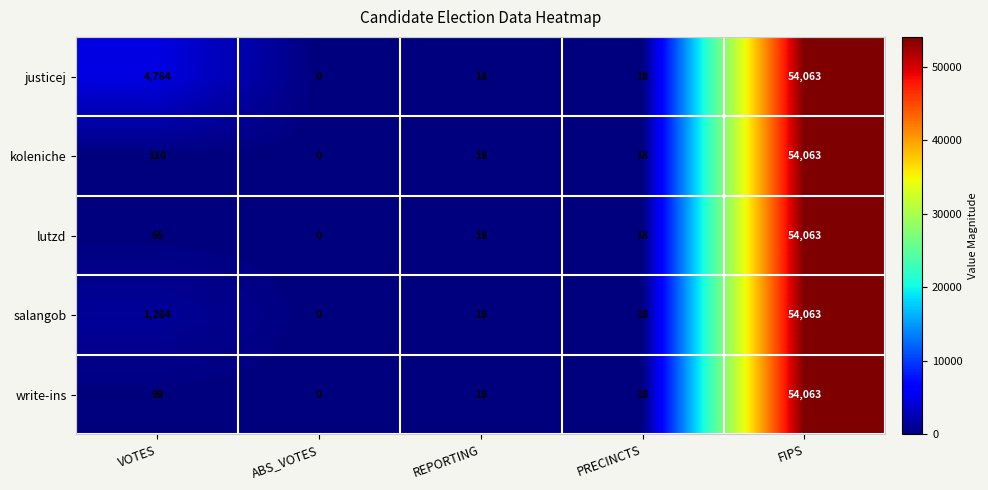

What is the difference between the maximum and minimum values in the lutzd series?

54063